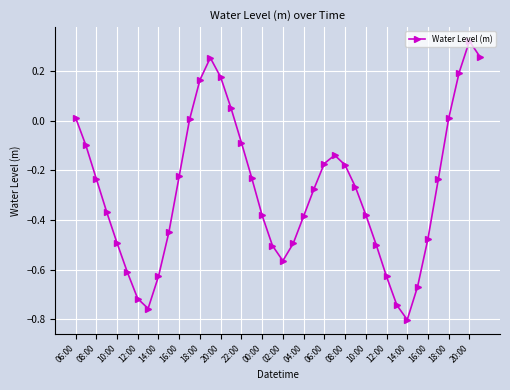

What is the difference between the second highest and second lowest values?

1.0